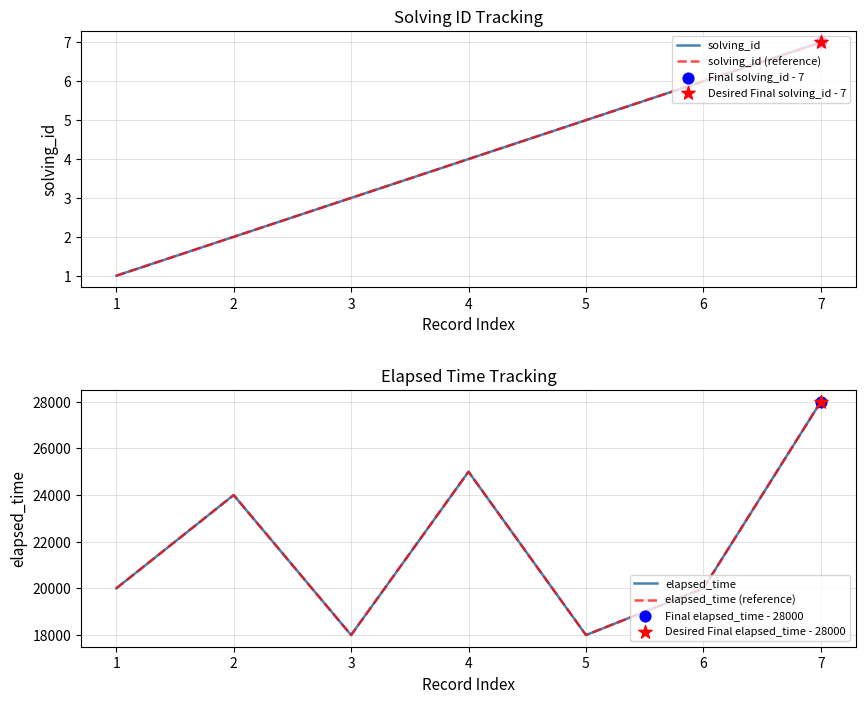

At how many categories does at least one series exceed 21923?

3